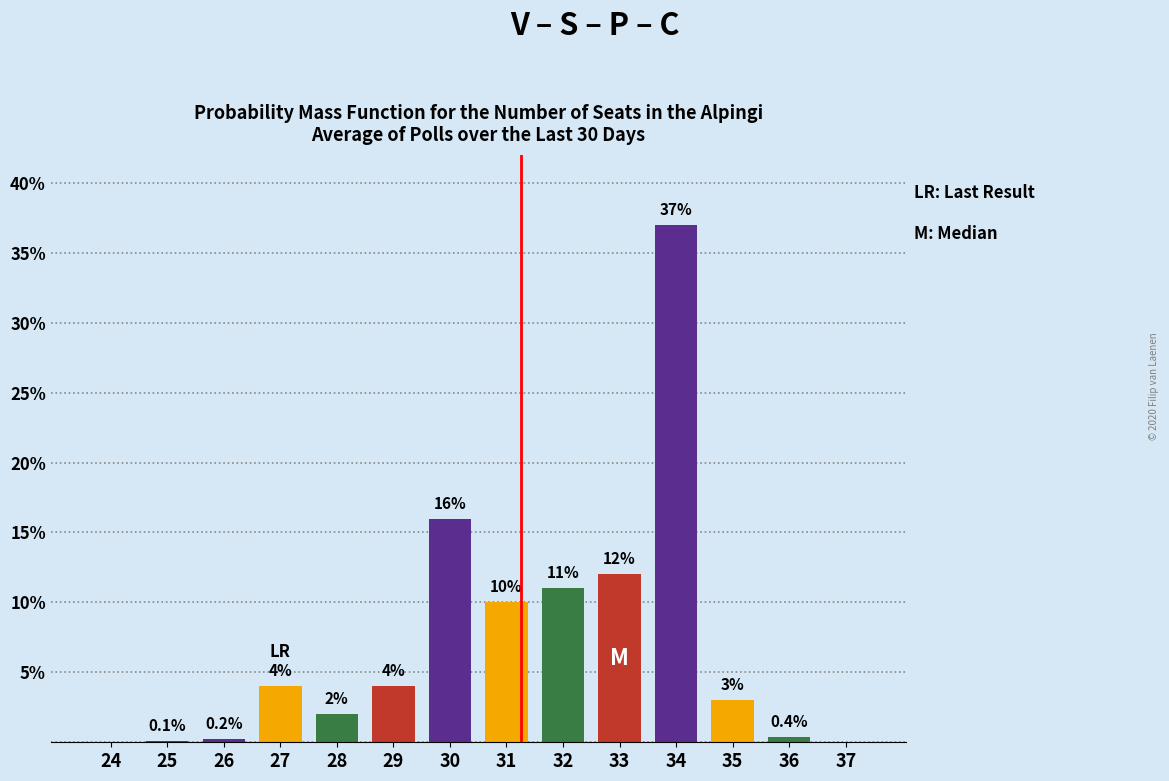

Reading left to right, list all the values displayed in this chart.

24=0.0	25=0.1	26=0.2	27=4.0	28=2.0	29=4.0	30=16.0	31=10.0	32=11.0	33=12.0	34=37.0	35=3.0	36=0.4	37=0.0